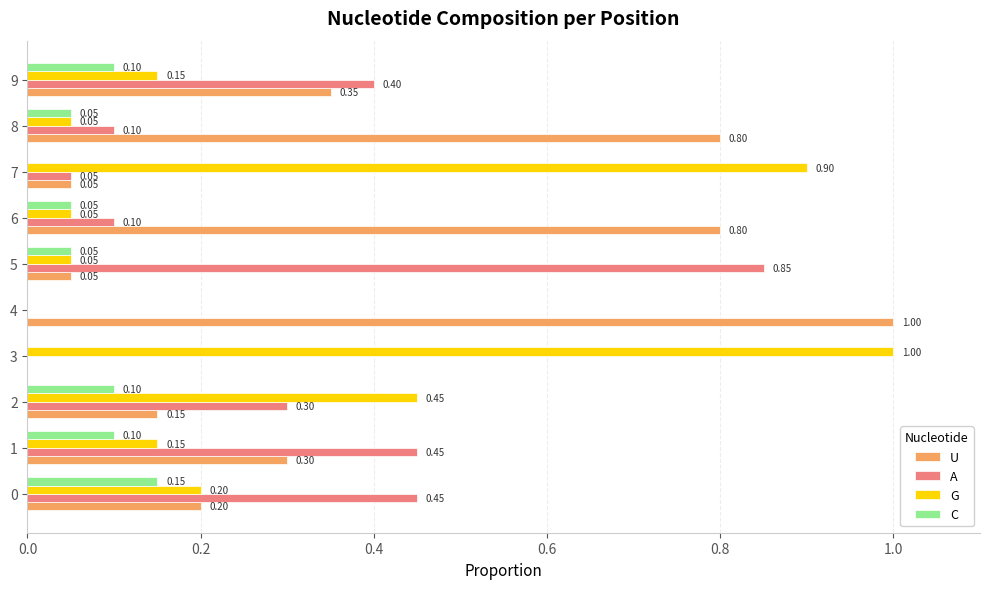

What is the total value across all series at 9?

1.0